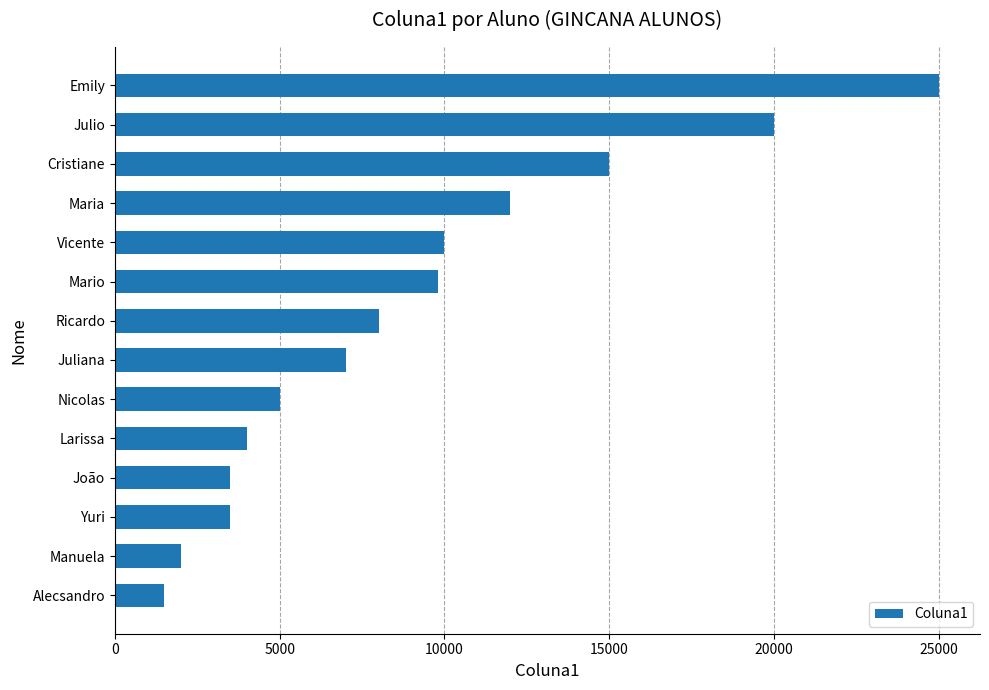

Approximately how many times larger is the value at Juliana compared to Mario?

0.7